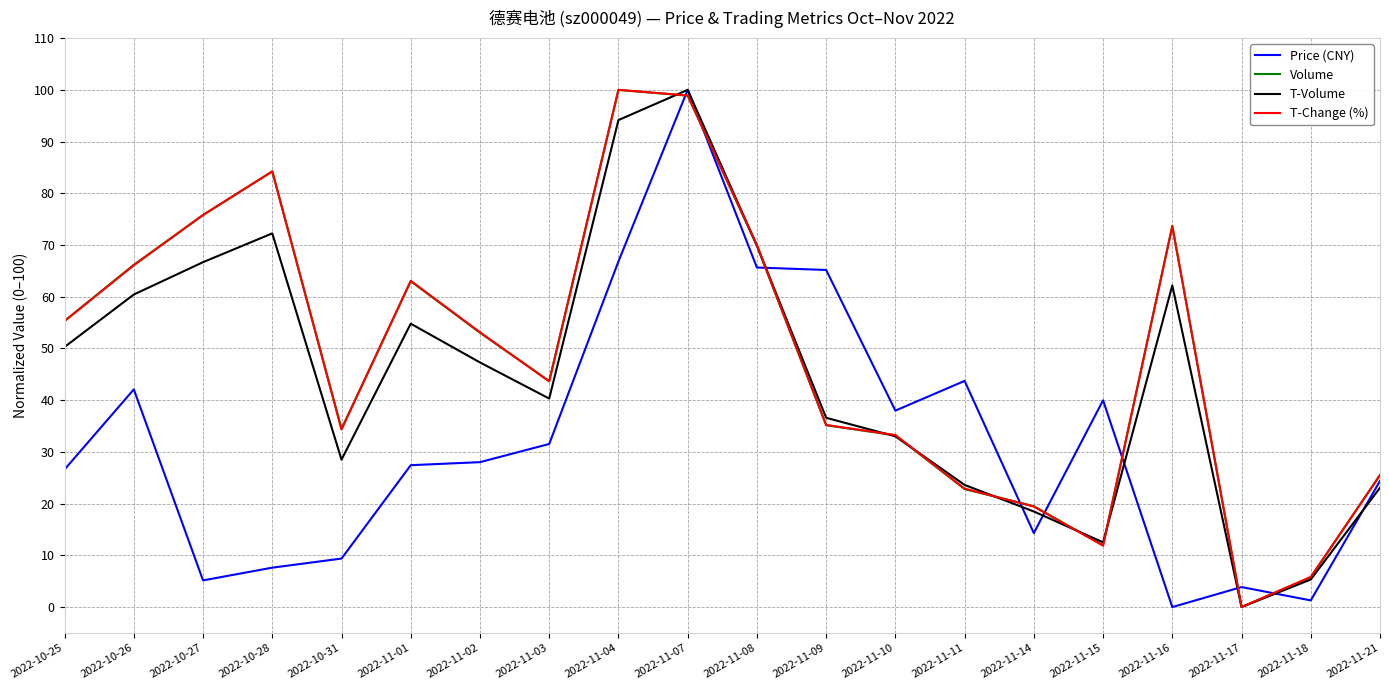

Where do Volume and T-Volume first cross each other?

2022-11-04 and 2022-11-07